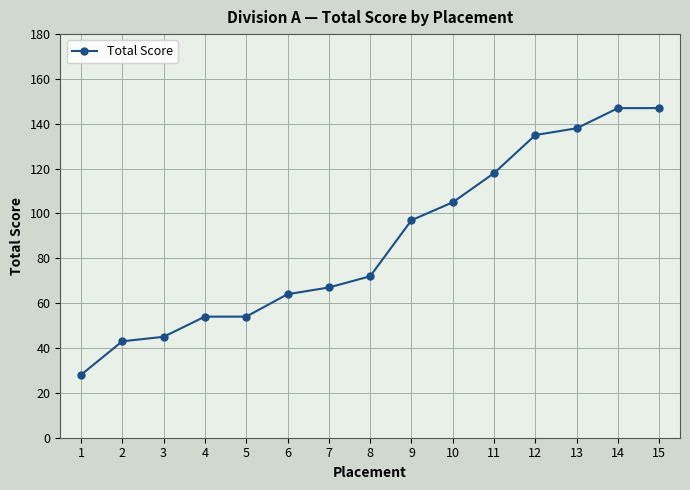

How many lines are shown in the chart?

1